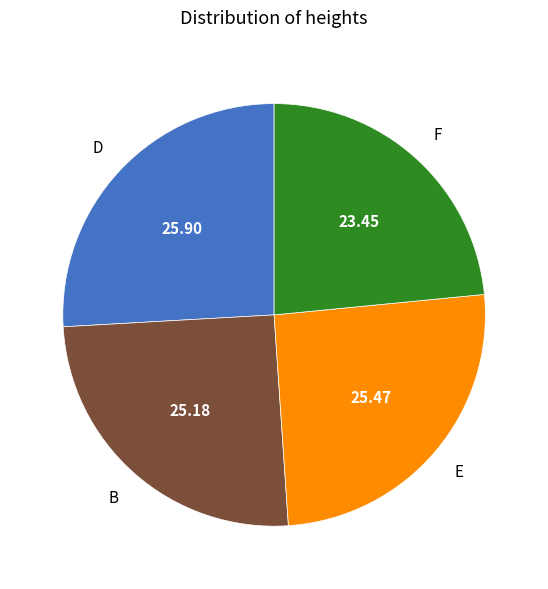

Between F and D, which is larger?

D